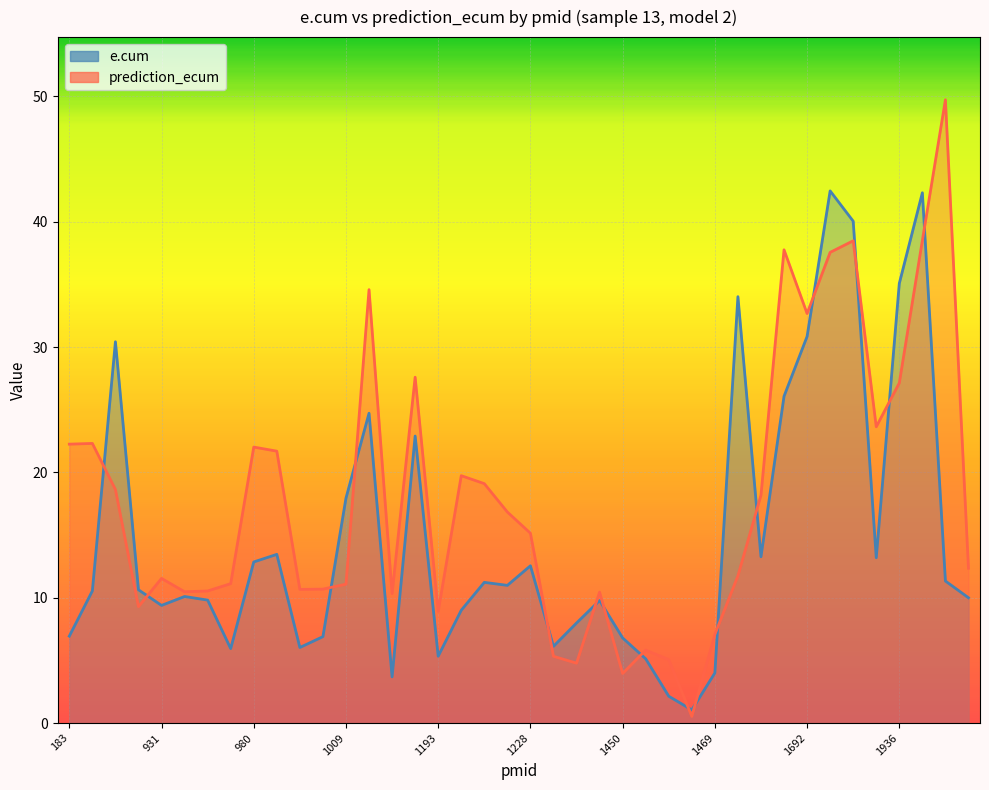

List the labels in order of e.cum value, largest first.

33, 37, 34, 36, 29, 32, 980, 31, 13, 15, 12, 1936, 30, 35, 1692, 20, 38, 18, 19, 1009, 931, 1228, 39, 1450, 23, 1193, 17, 22, 183, 11, 24, 21, 10, 1469, 16, 25, 28, 14, 26, 27